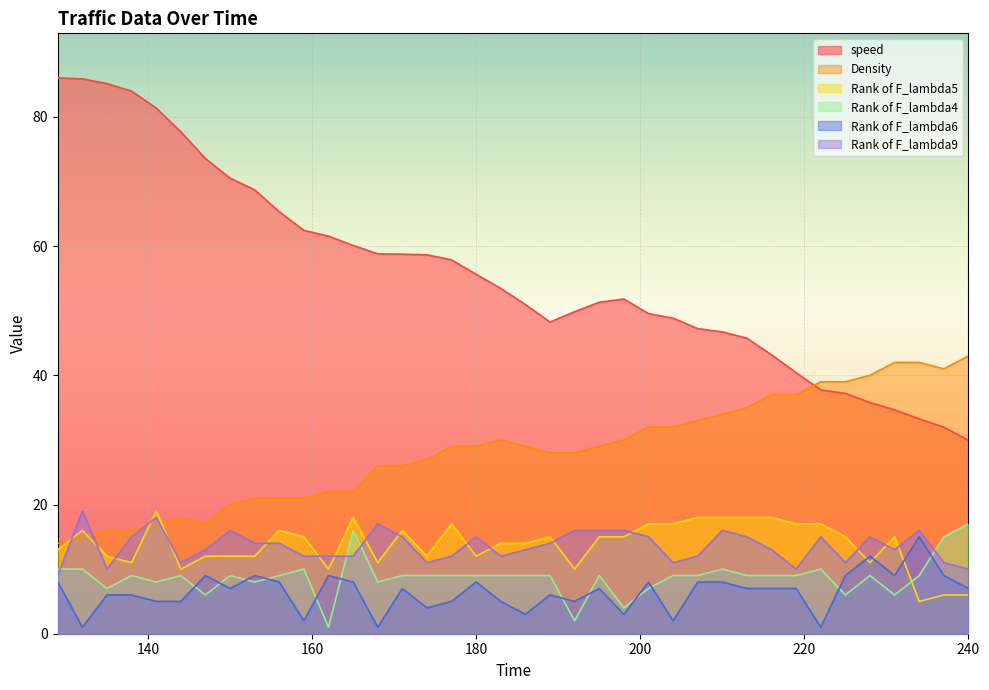

What is the maximum value for Rank of F_lambda5?

19.0